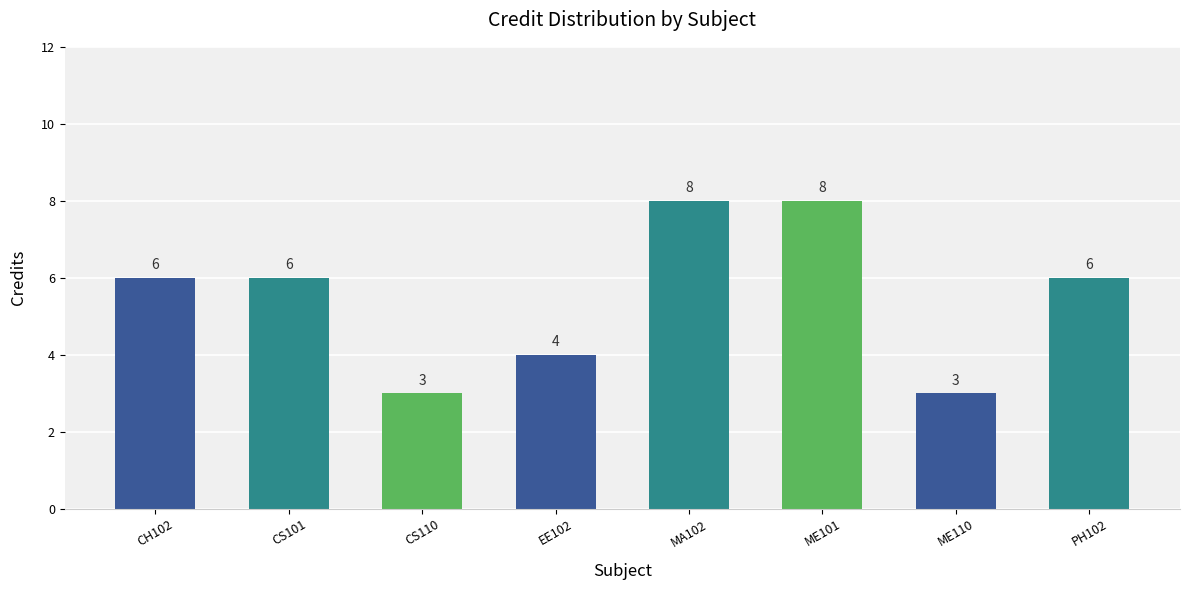

The value at CH102 is 6. True or false?

True